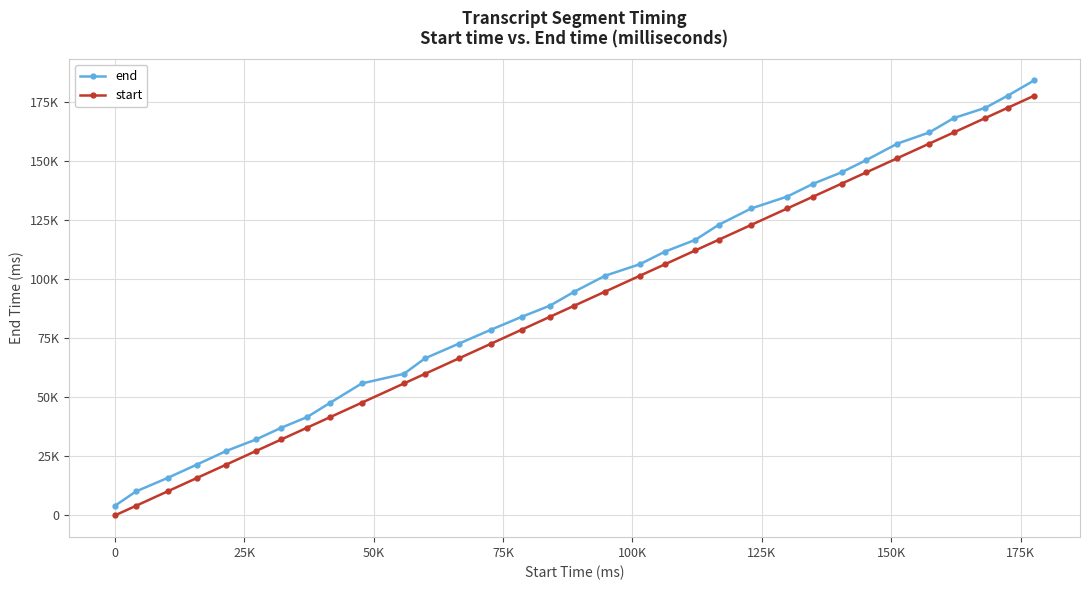

Is this an area chart (filled region under the line)?

No